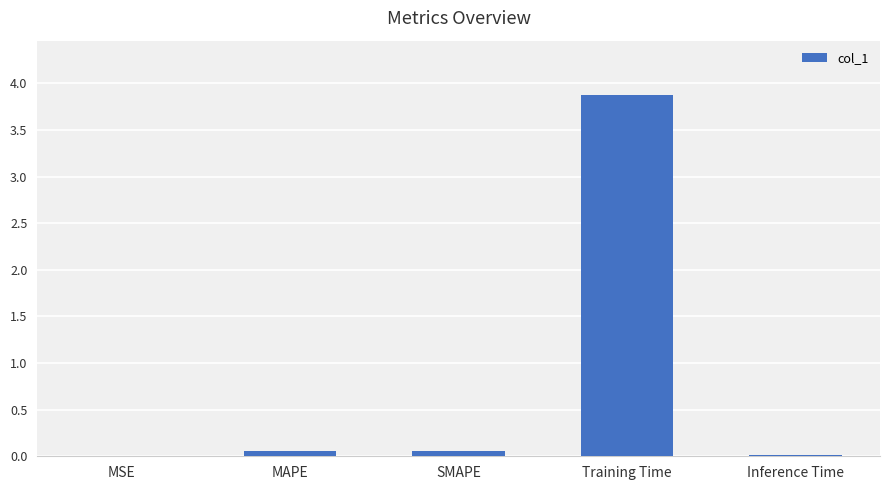

What is the maximum value shown in the chart?

3.9